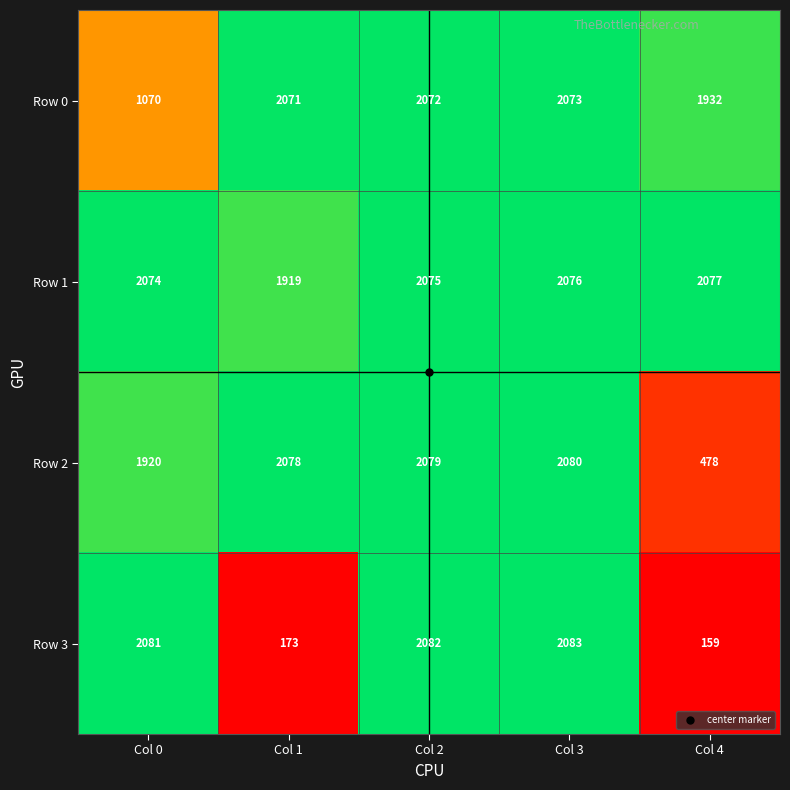

What is the maximum value for Row 1?

2077